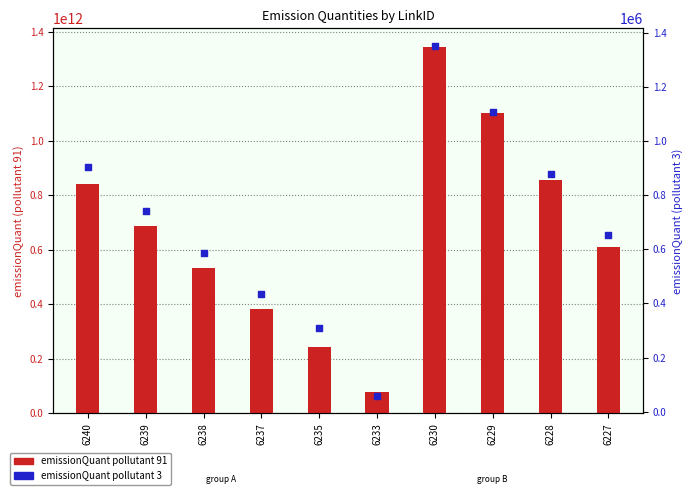

At how many categories does at least one series exceed 828593067571?

4